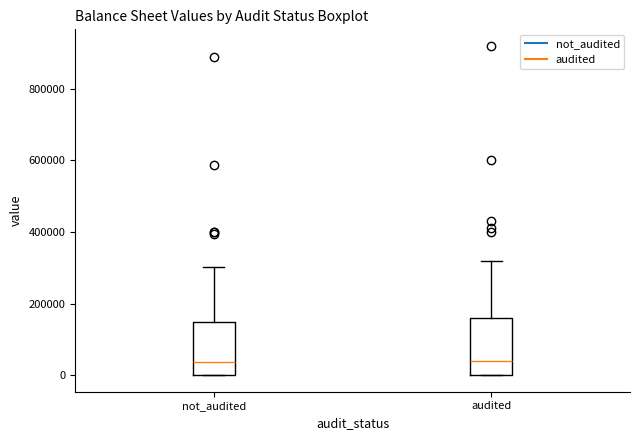

Reading left to right, read every box against the y-axis: the position of its median line, the range the box covers, and the ends of its whiskers. The values are not printed on the chart, so give them approximately, as read against the axis.

not_audited: median 40000, box 0 to 140000, whiskers 0 to 300000
audited: median 40000, box 0 to 160000, whiskers 0 to 320000